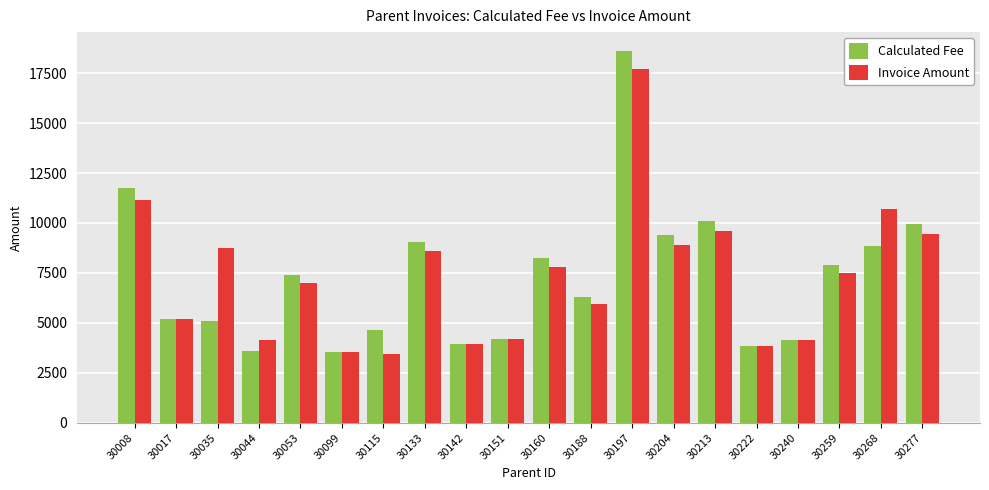

What is the total value across all series at 30017?

10385.0